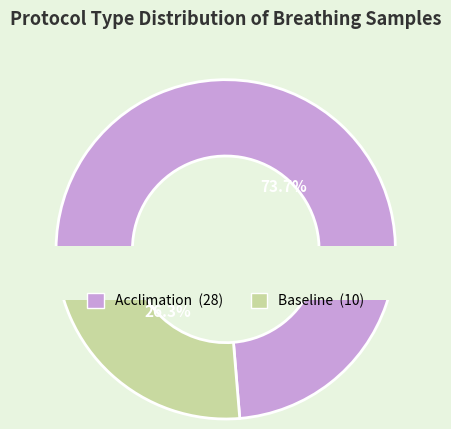

Which category has the smallest portion of the pie?

Baseline